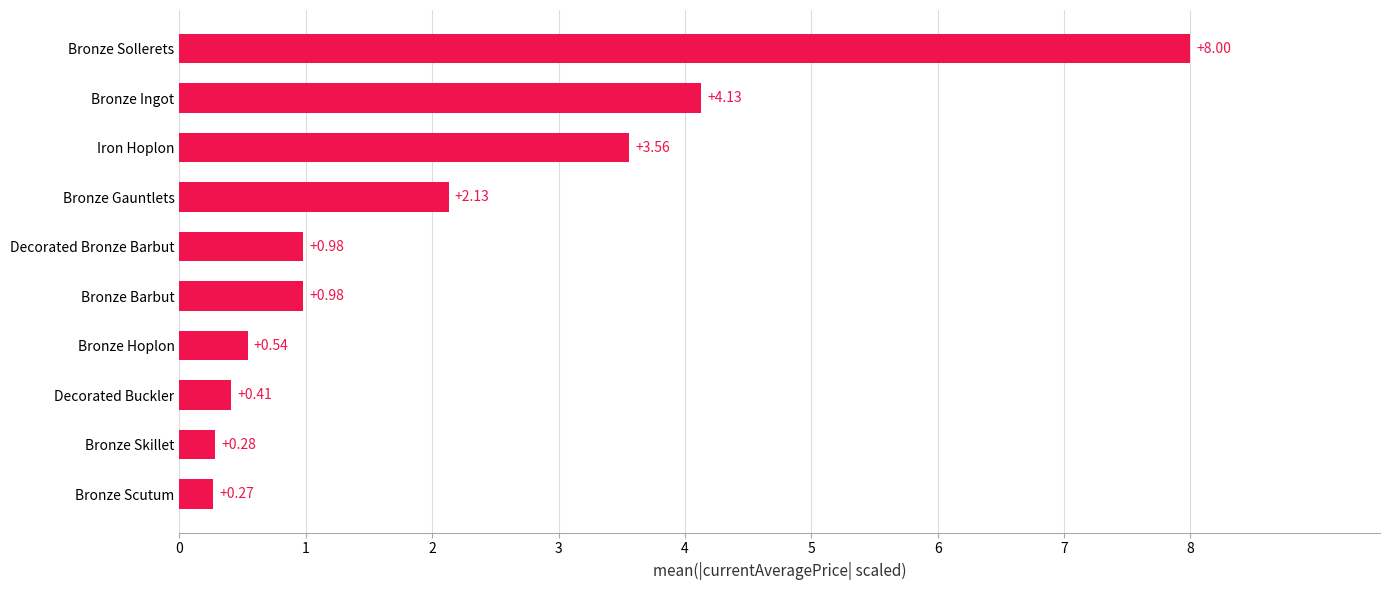

What is the change in value from Bronze Scutum to Bronze Gauntlets?

+1.9